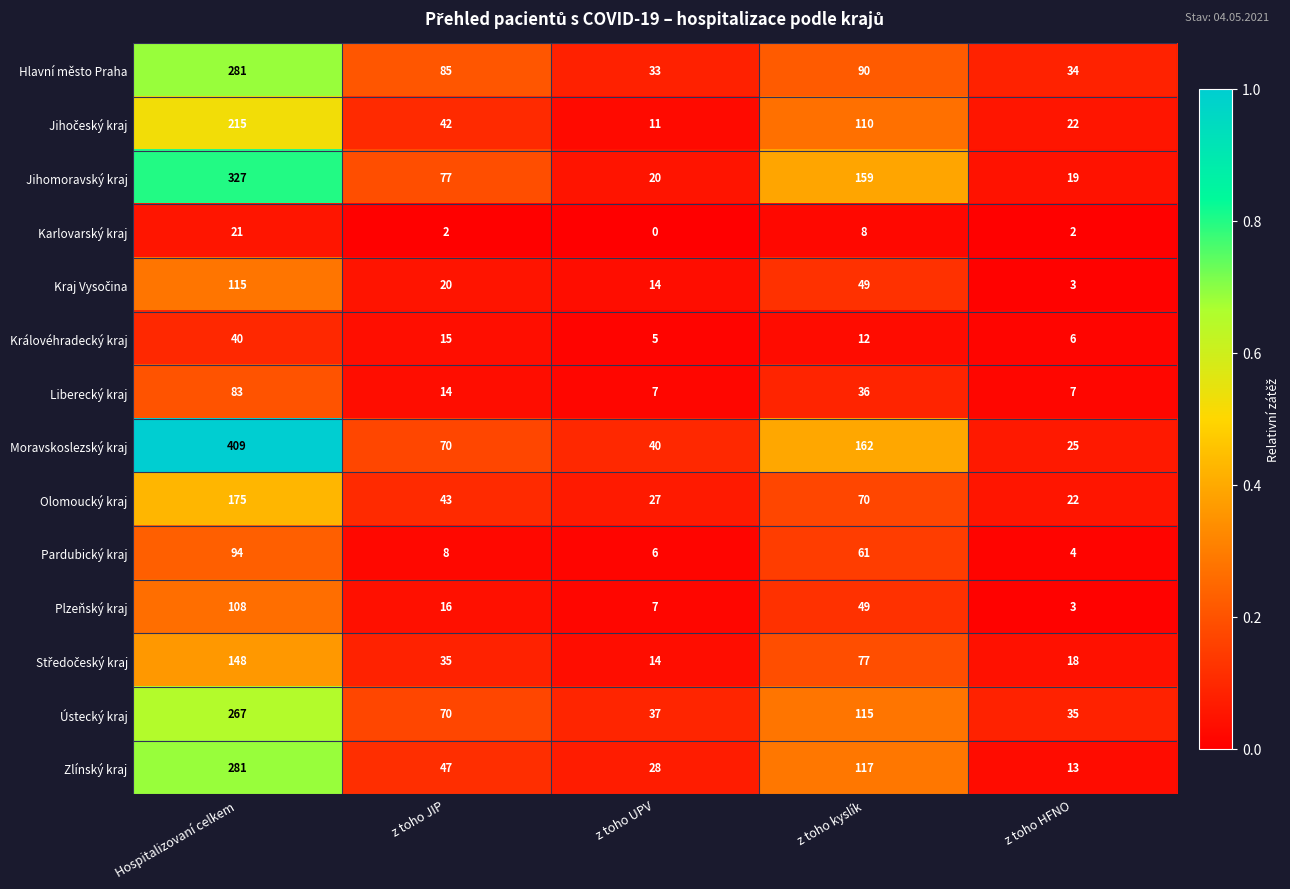

Between z toho kyslík and z toho HFNO, which series saw the biggest shift?

Jihomoravský kraj